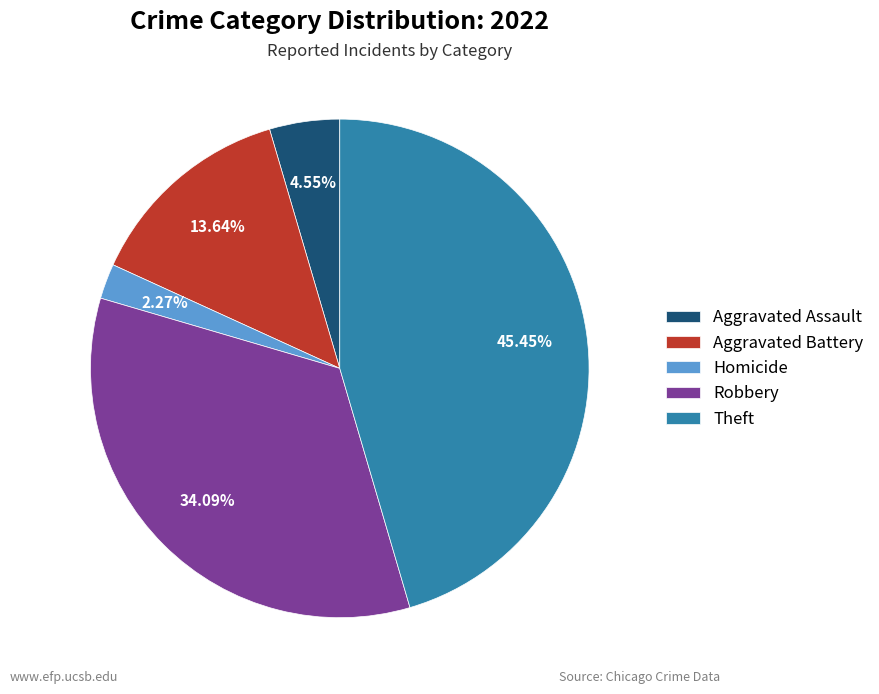

Between Aggravated Battery and Robbery, which is larger?

Robbery